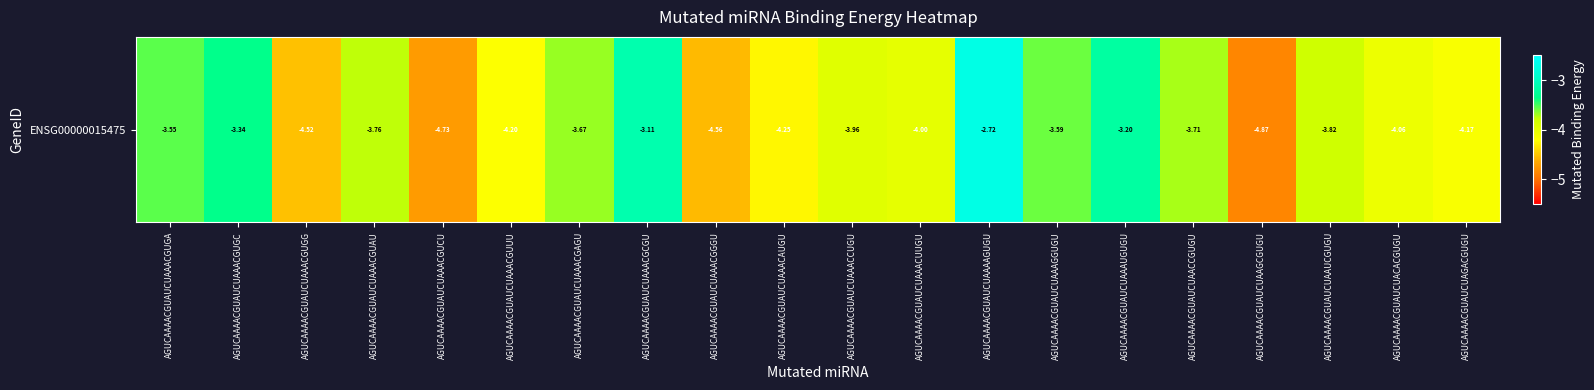

What is the minimum value shown in the chart?

-4.9